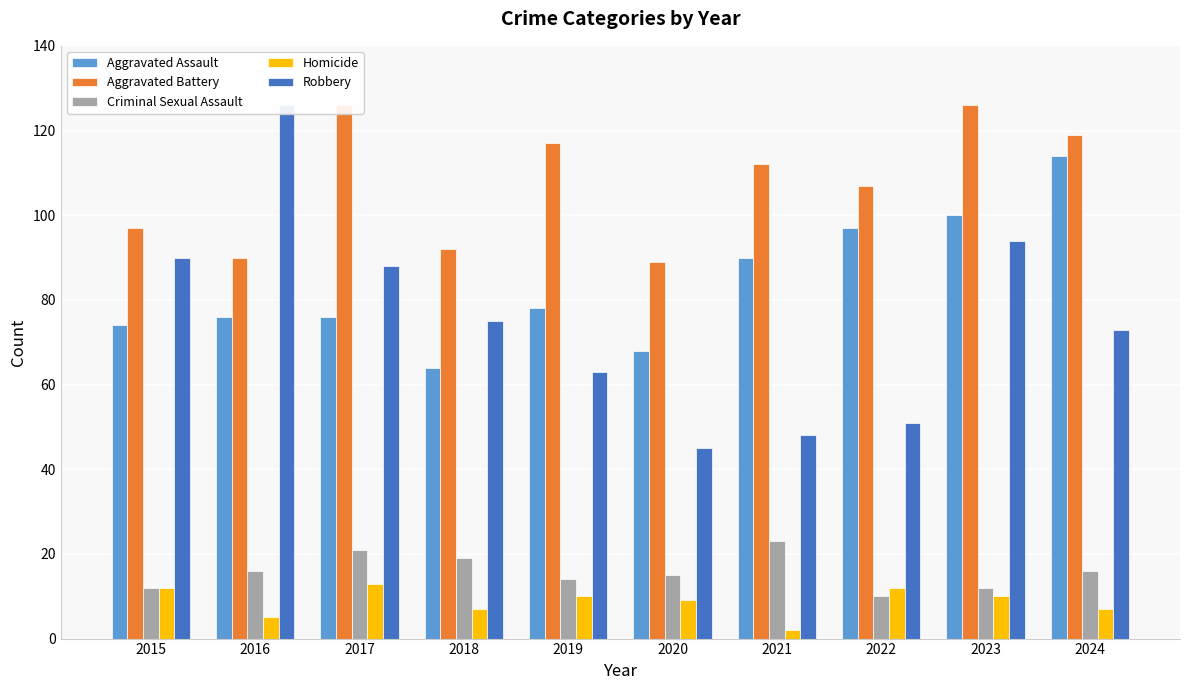

How many bars are there in each group?

5